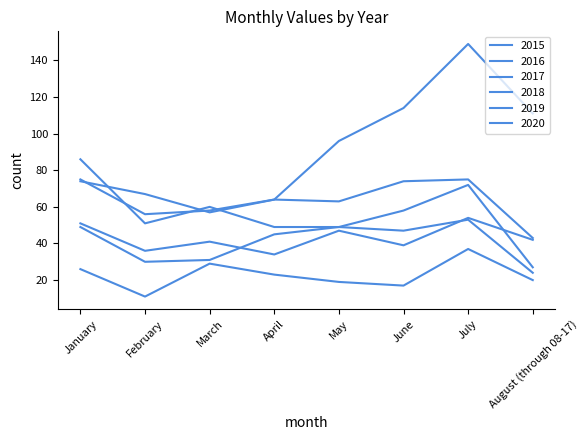

Which category has the lowest value in the 2018 series?

August (through 08-17)